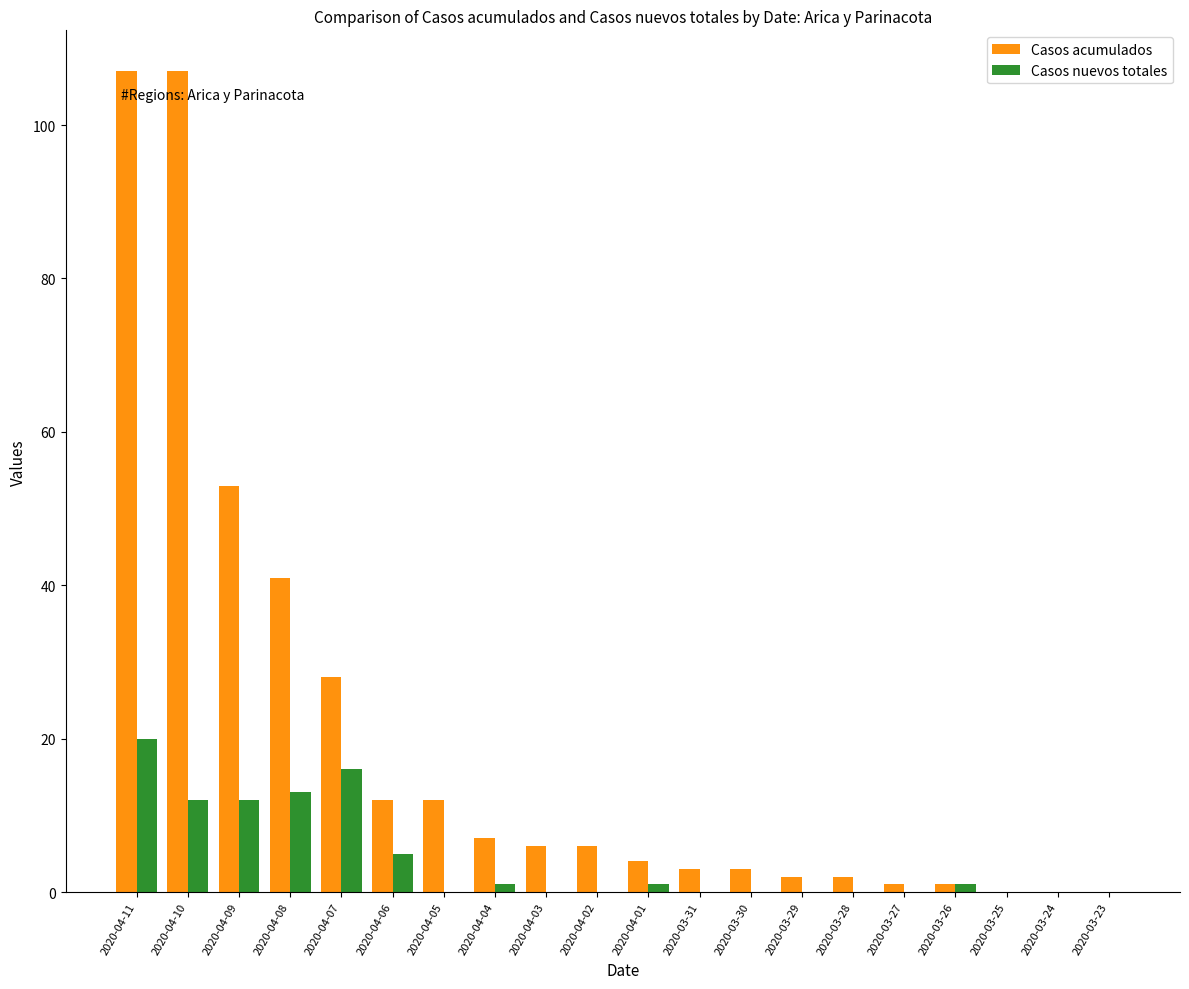

Reading left to right, list all the values displayed in this chart.

Casos acumulados: 107	107	53	41	28	12	12	7	6	6	4	3	3	2	2	1	1	0	0	0
Casos nuevos totales: 20	12	12	13	16	5	0	1	0	0	1	0	0	0	0	0	1	0	0	0